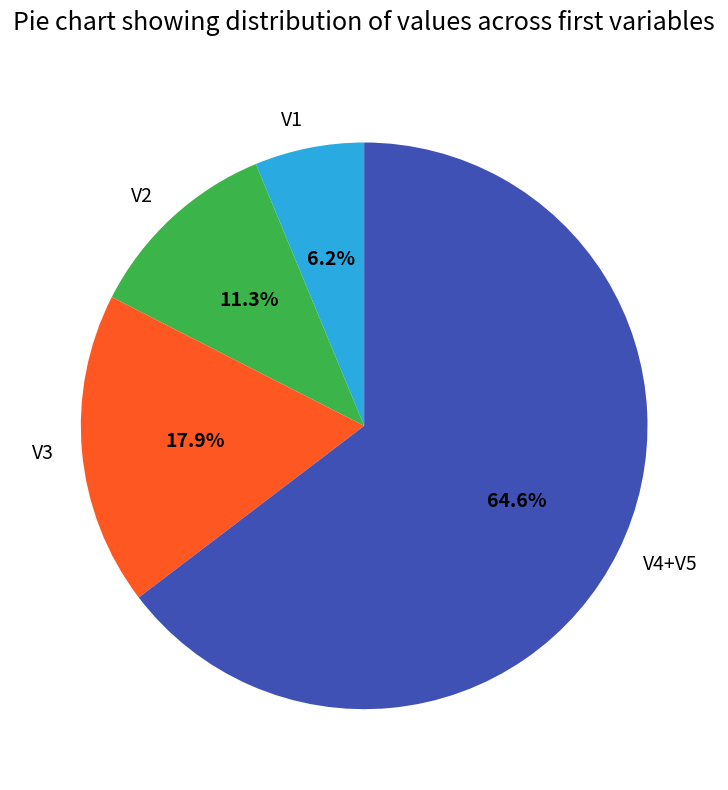

What is the ratio of the value at V3 to the value at V4+V5?

0.3